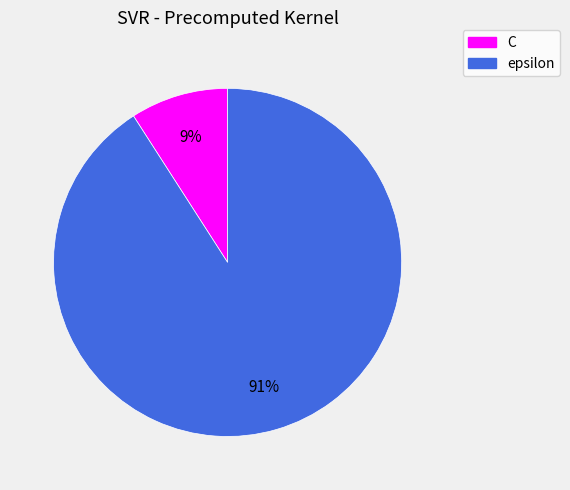

The C slice represents 19% of the pie. True or false?

False